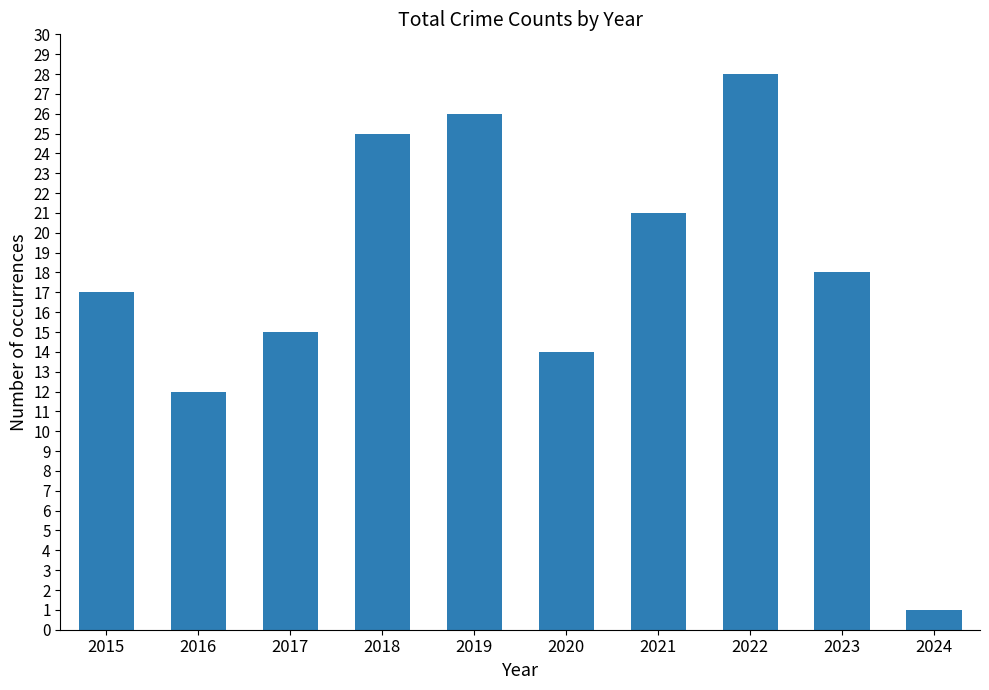

Reading left to right, what are all the values shown in this chart?

2015=17	2016=12	2017=15	2018=25	2019=26	2020=14	2021=21	2022=28	2023=18	2024=1